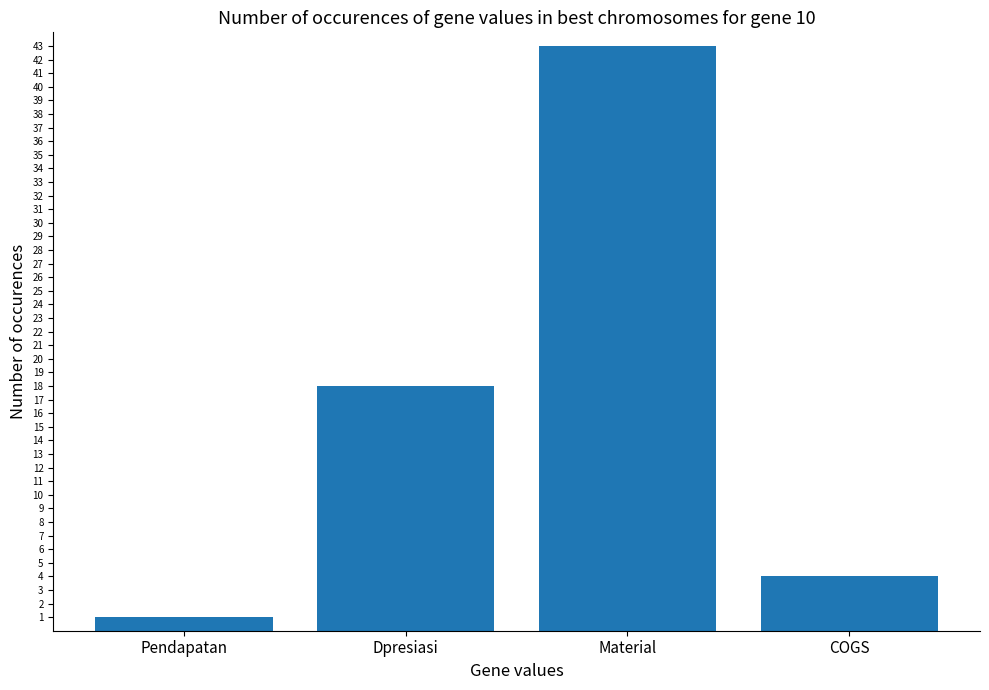

What is the difference between the values at Material and COGS?

39